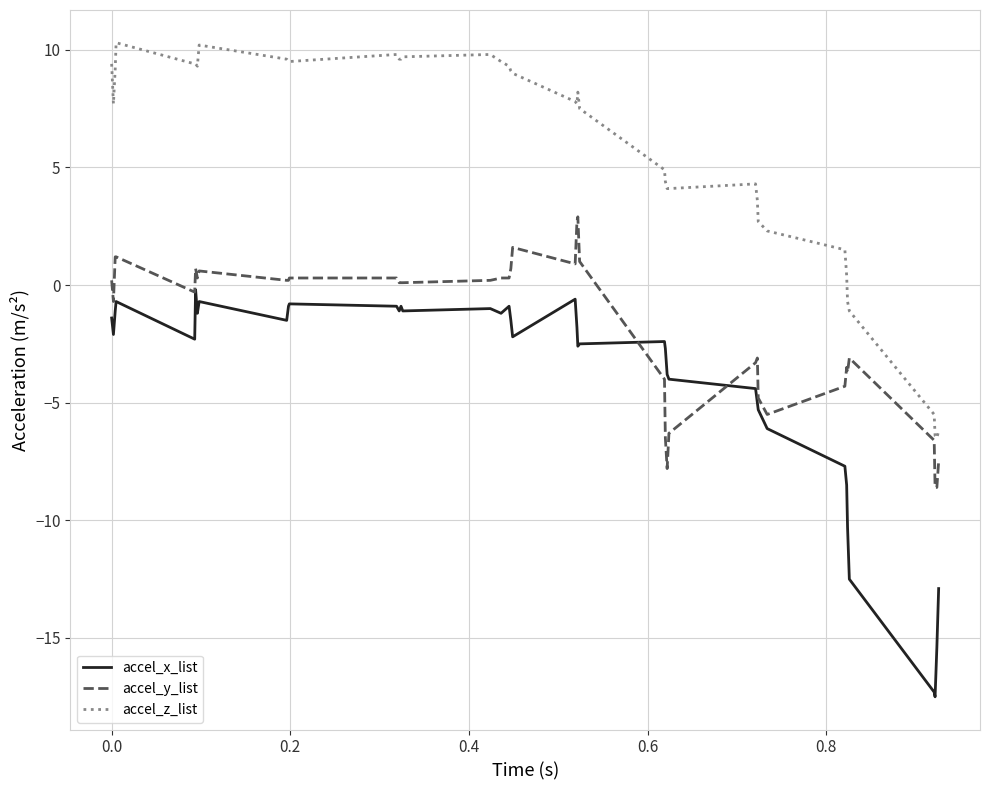

Which series has the largest total across all categories?

accel_z_list